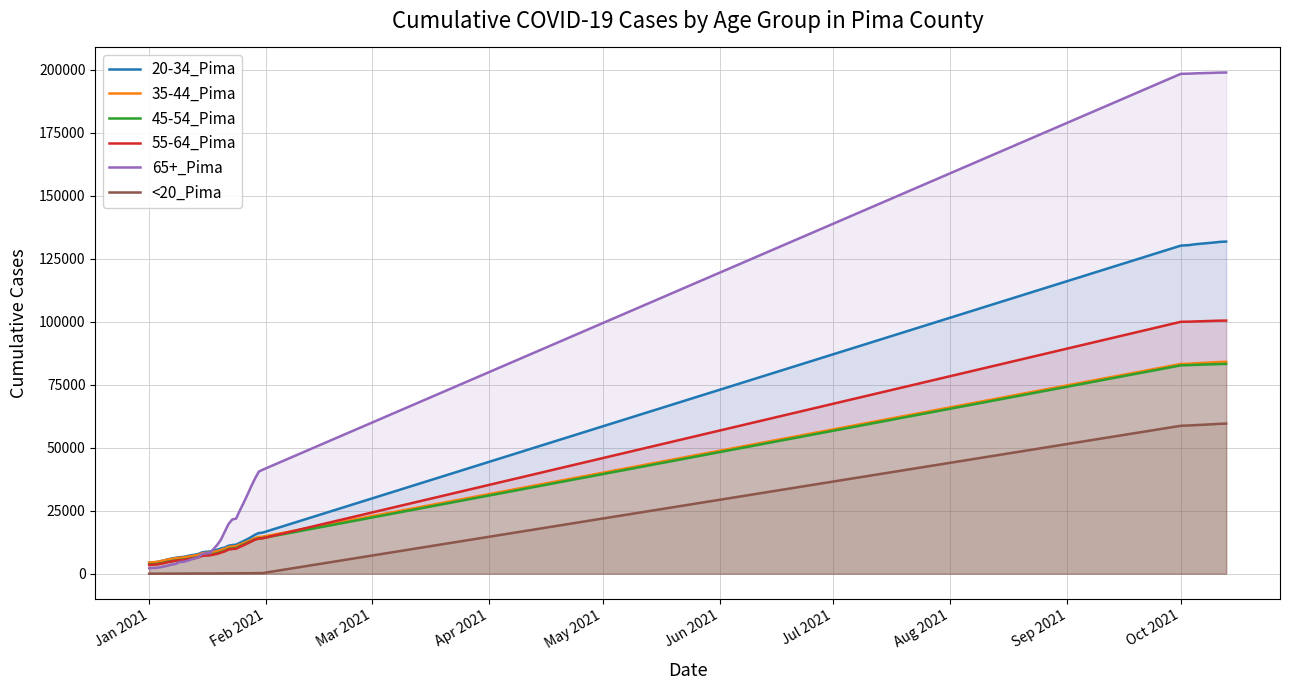

What is the maximum value shown in the chart?

198841